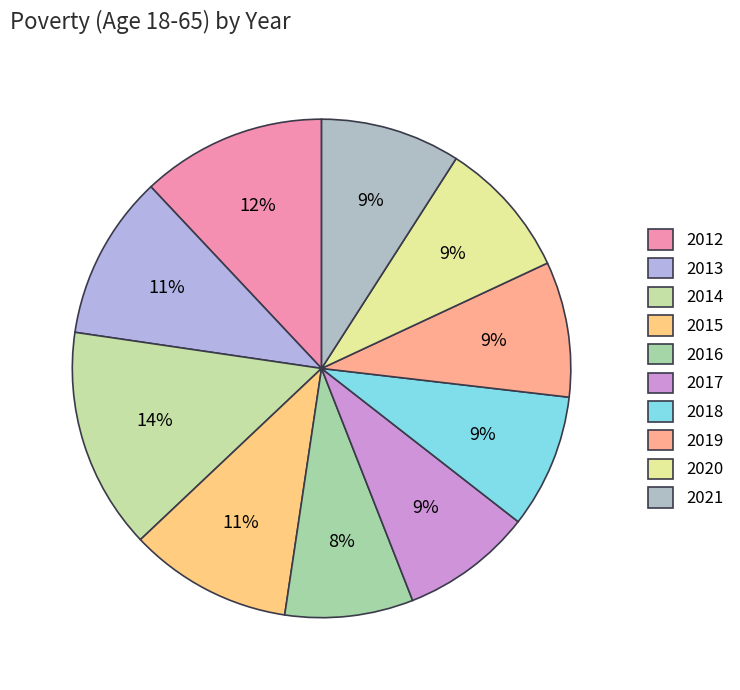

To the nearest percent, what percentage of the pie is 2020?

9%